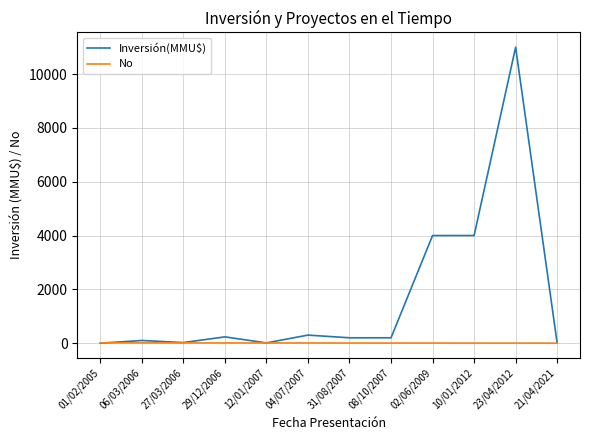

Which category has the highest value in the Inversión(MMU$) series?

23/04/2012